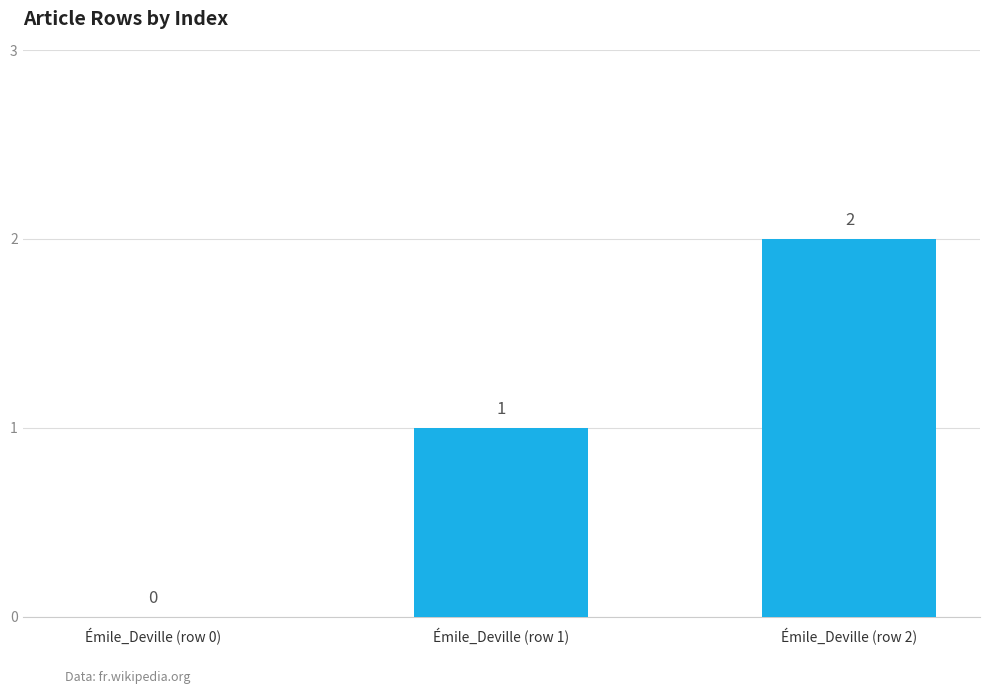

What is the sum of all values?

3